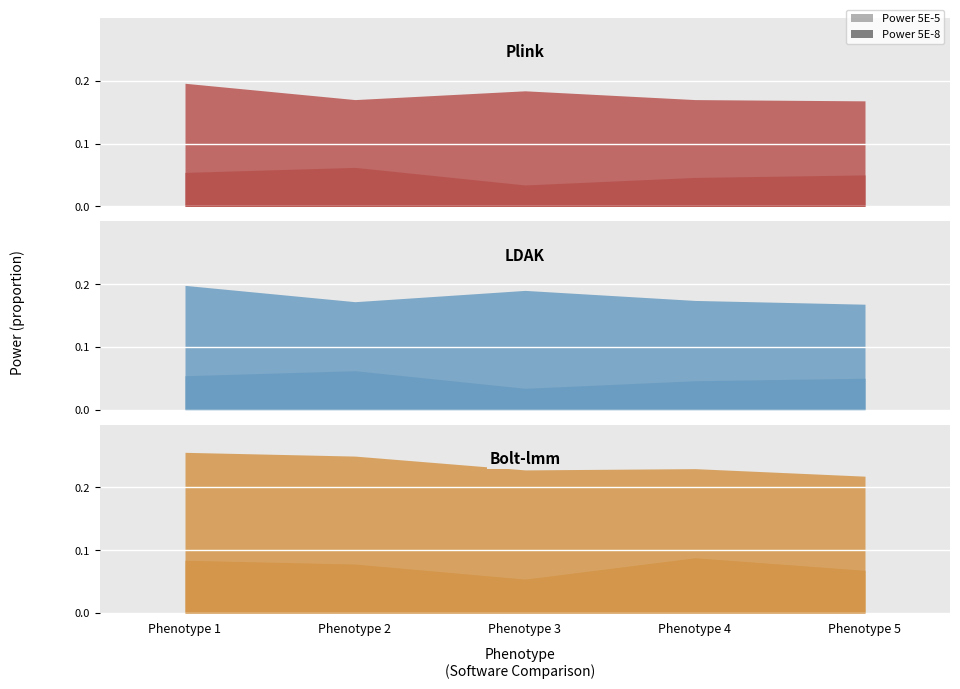

Is it true that LDAK equals 0.1 at Phenotype 3?

False